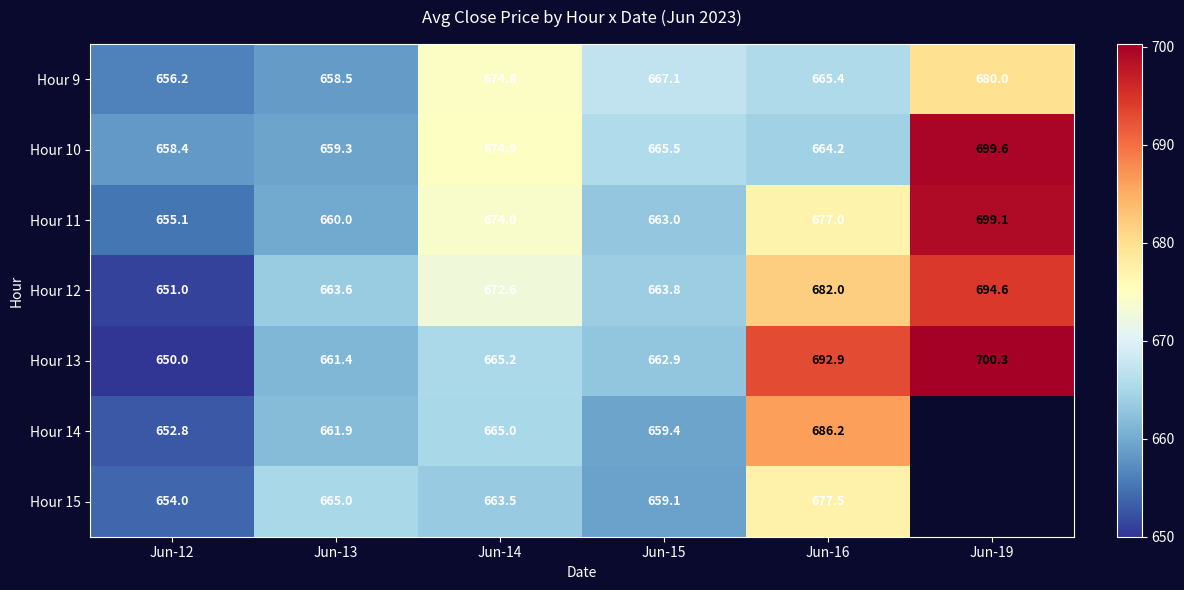

At which label is Hour 9 closest to 668?

Jun-15